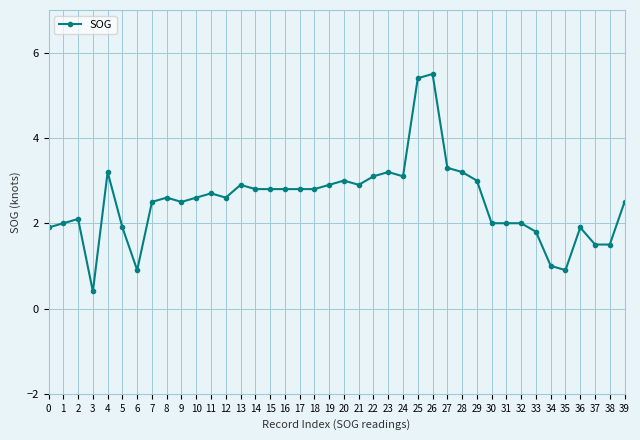

What is the change in value from 7 to 21?

+0.4